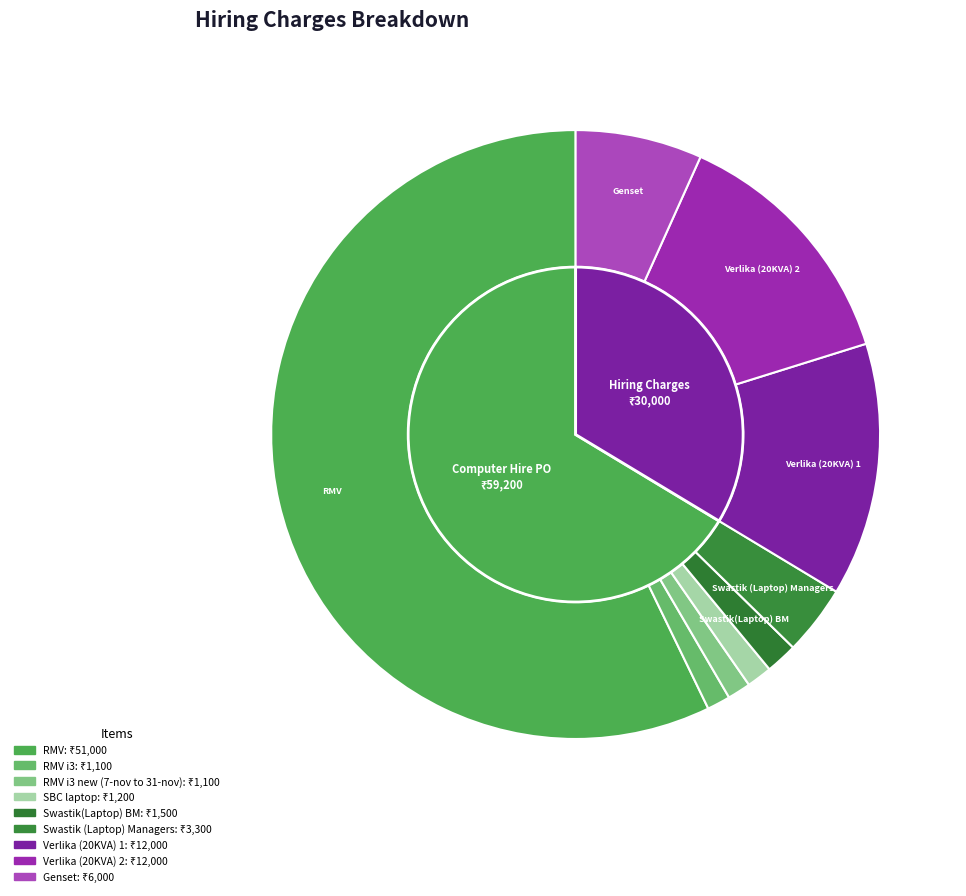

Is there any slice that represents more than half of the pie?

Yes